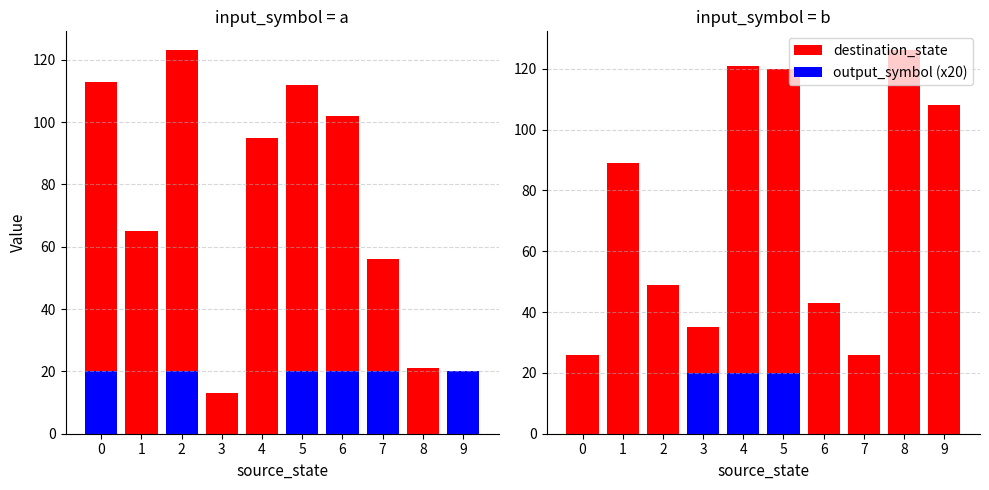

List the series in order of their peak value, lowest first.

output_symbol (x20), destination_state